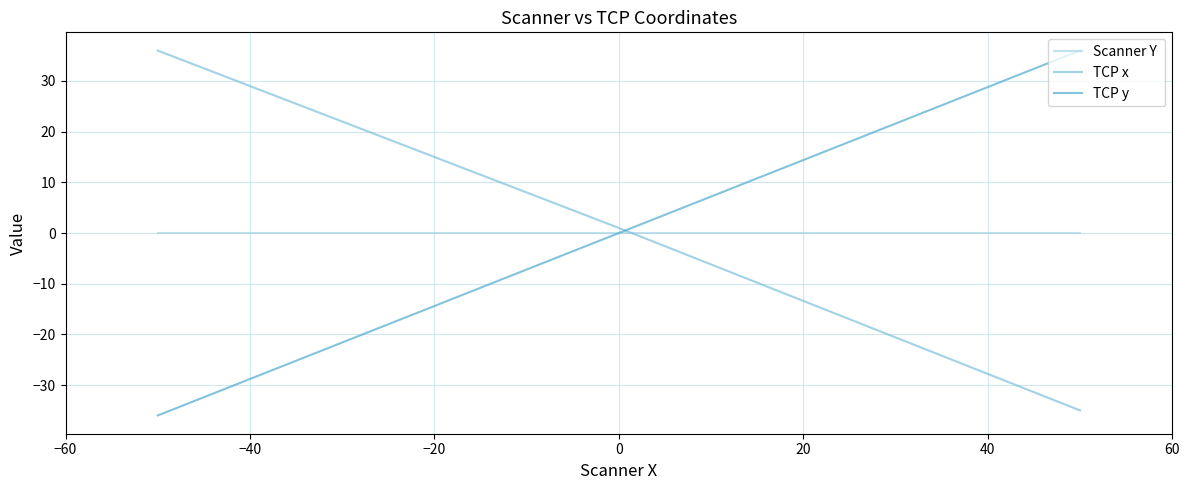

What is the smallest value displayed?

-36